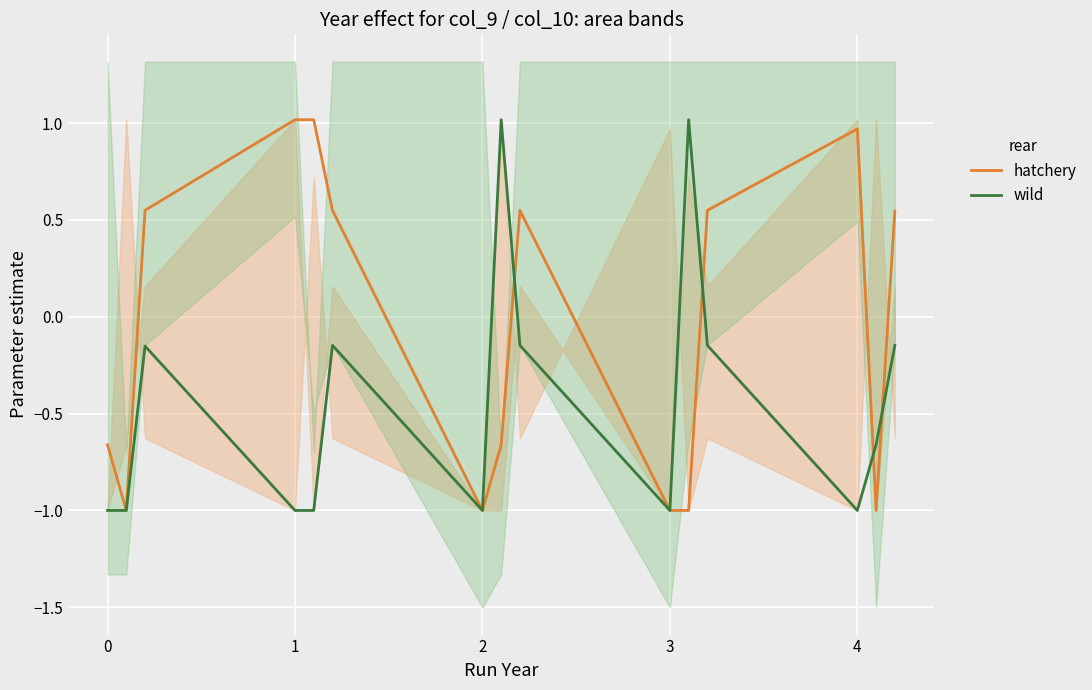

True or false: hatchery has a value of 1.7 at 3.

False